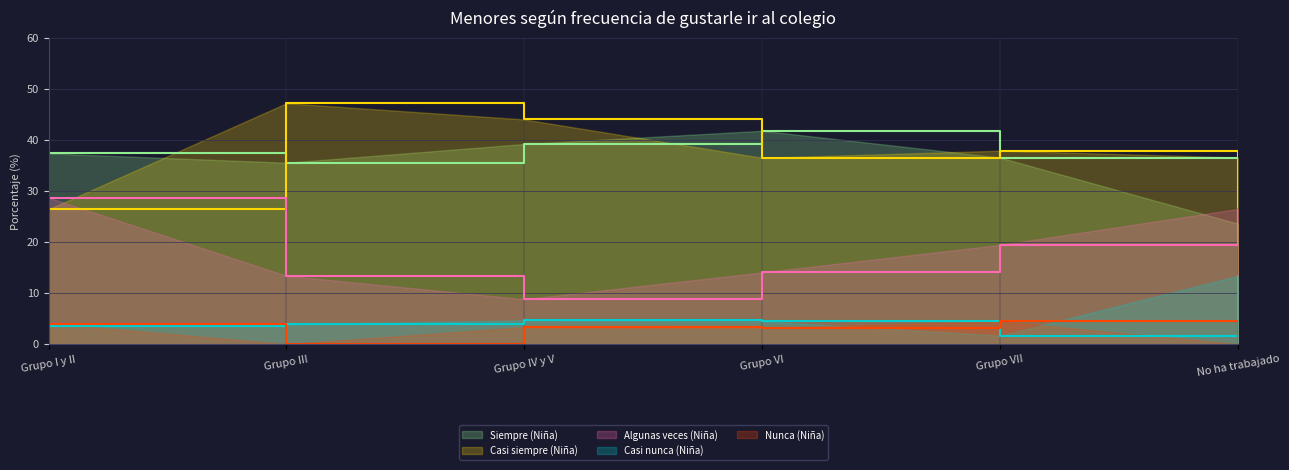

How many values in the Algunas veces (Niña) series exceed 19?

3